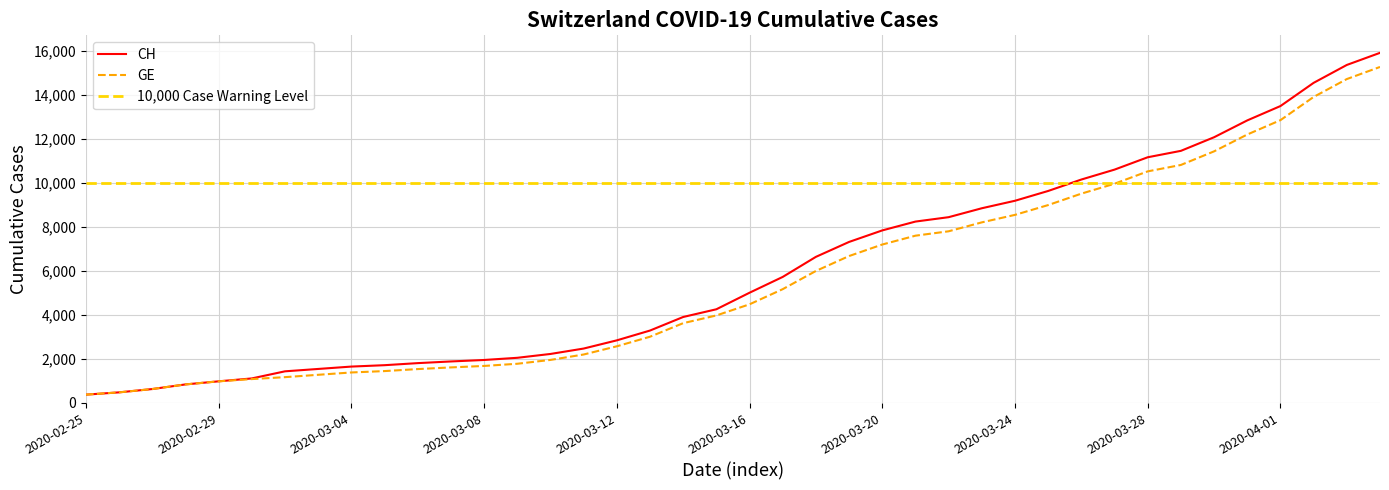

What is the lowest value of the CH series?

375